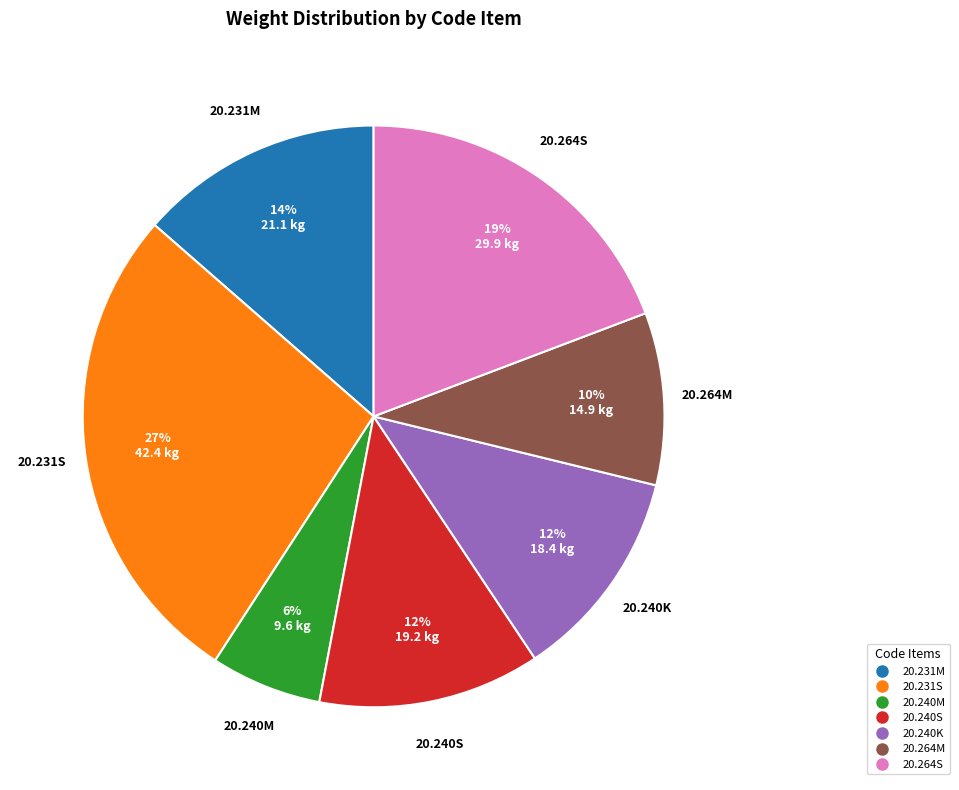

Is there any slice that represents more than half of the pie?

No